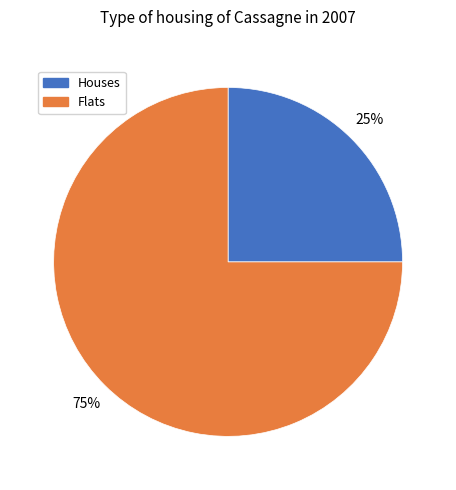

Is there any slice that represents more than half of the pie?

Yes